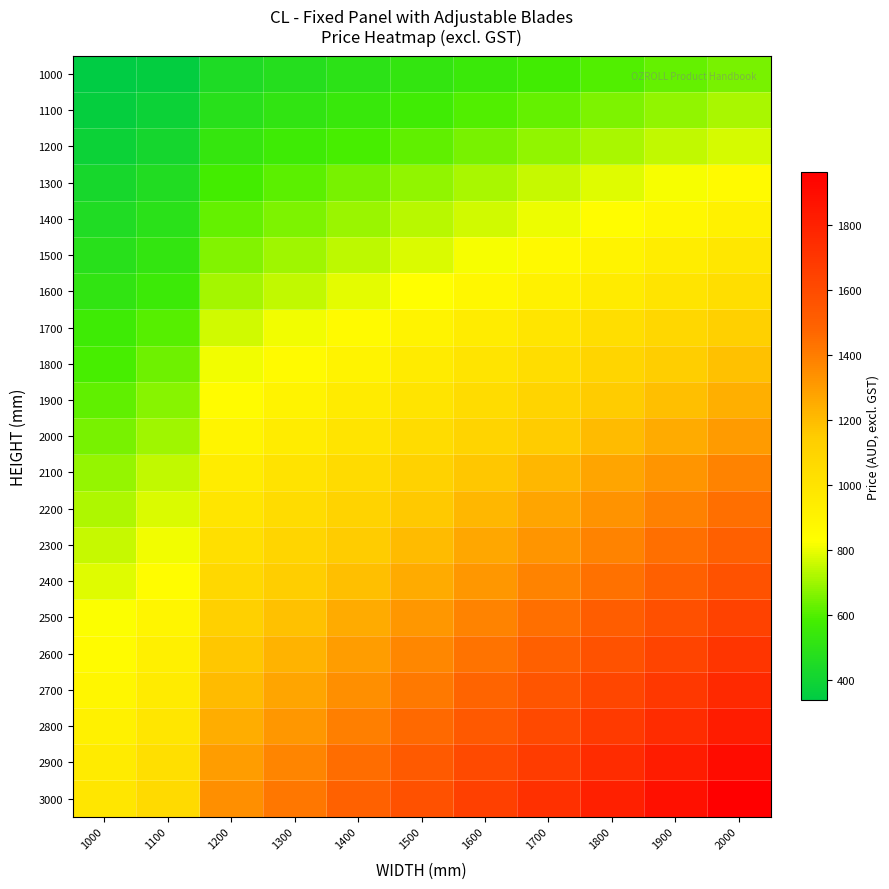

Reading left to right, transcribe all the data shown in this chart.

1000: 1000=339.0	1100=353.8	1200=446.9	1300=472.8	1400=498.7	1500=524.6	1600=550.5	1700=576.4	1800=602.3	1900=628.2	2000=654.1
1100: 1000=358.2	1100=386.5	1200=488.7	1300=517.0	1400=545.2	1500=573.5	1600=601.8	1700=630.0	1800=658.3	1900=686.5	2000=714.8
1200: 1000=388.6	1100=419.2	1200=530.5	1300=561.1	1400=591.7	1500=622.4	1600=653.0	1700=683.6	1800=714.3	1900=744.9	2000=775.5
1300: 1000=427.4	1100=461.1	1200=583.1	1300=616.9	1400=650.7	1500=684.4	1600=718.2	1700=751.9	1800=785.7	1900=819.4	2000=853.2
1400: 1000=457.7	1100=493.9	1200=624.9	1300=661.1	1400=697.2	1500=733.3	1600=769.4	1700=805.5	1800=841.6	1900=877.8	2000=913.9
1500: 1000=488.1	1100=526.6	1200=666.7	1300=705.2	1400=743.7	1500=782.2	1600=820.6	1700=859.1	1800=897.6	1900=936.1	2000=974.6
1600: 1000=518.4	1100=559.3	1200=708.5	1300=749.4	1400=790.2	1500=831.0	1600=871.9	1700=912.7	1800=953.6	1900=994.4	2000=1035.3
1700: 1000=562.0	1100=606.4	1200=766.9	1300=811.3	1400=855.8	1500=900.2	1600=944.6	1700=989.1	1800=1033.5	1900=1078.0	2000=1122.4
1800: 1000=592.4	1100=639.1	1200=808.7	1300=855.5	1400=902.3	1500=949.1	1600=995.9	1700=1042.7	1800=1089.5	1900=1136.3	2000=1183.1
1900: 1000=622.7	1100=671.9	1200=850.5	1300=899.6	1400=948.8	1500=998.0	1600=1047.1	1700=1096.3	1800=1145.5	1900=1194.6	2000=1243.8
2000: 1000=653.0	1100=704.6	1200=892.2	1300=943.8	1400=995.3	1500=1046.8	1600=1098.4	1700=1149.9	1800=1201.4	1900=1253.0	2000=1304.5
2100: 1000=691.9	1100=746.5	1200=944.9	1300=999.6	1400=1054.2	1500=1108.9	1600=1163.5	1700=1218.2	1800=1272.8	1900=1327.5	2000=1382.2
2200: 1000=722.2	1100=779.2	1200=986.7	1300=1043.7	1400=1100.7	1500=1157.8	1600=1214.8	1700=1271.8	1800=1328.8	1900=1385.8	2000=1442.8
2300: 1000=752.6	1100=812.0	1200=1028.5	1300=1087.9	1400=1147.2	1500=1206.6	1600=1266.0	1700=1325.4	1800=1384.8	1900=1444.2	2000=1503.5
2400: 1000=782.9	1100=844.7	1200=1070.3	1300=1132.0	1400=1193.8	1500=1255.5	1600=1317.3	1700=1379.0	1800=1440.8	1900=1502.5	2000=1564.2
2500: 1000=821.8	1100=886.6	1200=1122.9	1300=1187.8	1400=1252.7	1500=1317.5	1600=1382.4	1700=1447.3	1800=1512.2	1900=1577.0	2000=1641.9
2600: 1000=852.1	1100=919.3	1200=1164.7	1300=1232.0	1400=1299.2	1500=1366.4	1600=1433.7	1700=1500.9	1800=1568.1	1900=1635.4	2000=1702.6
2700: 1000=882.4	1100=952.0	1200=1206.5	1300=1276.1	1400=1345.7	1500=1415.3	1600=1484.9	1700=1554.5	1800=1624.1	1900=1693.7	2000=1763.3
2800: 1000=912.8	1100=984.8	1200=1248.3	1300=1320.3	1400=1392.2	1500=1464.2	1600=1536.2	1700=1608.1	1800=1680.1	1900=1752.0	2000=1824.0
2900: 1000=951.6	1100=1026.7	1200=1301.0	1300=1376.1	1400=1451.2	1500=1526.2	1600=1601.3	1700=1676.4	1800=1751.5	1900=1826.6	2000=1901.7
3000: 1000=982.0	1100=1059.4	1200=1342.8	1300=1420.2	1400=1497.7	1500=1575.1	1600=1652.6	1700=1730.0	1800=1807.5	1900=1884.9	2000=1962.3